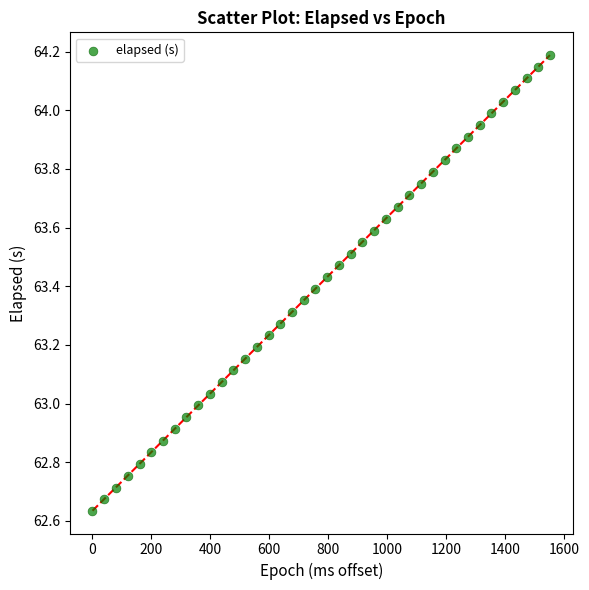

What is the range of Y values (max minus min)?

1.6